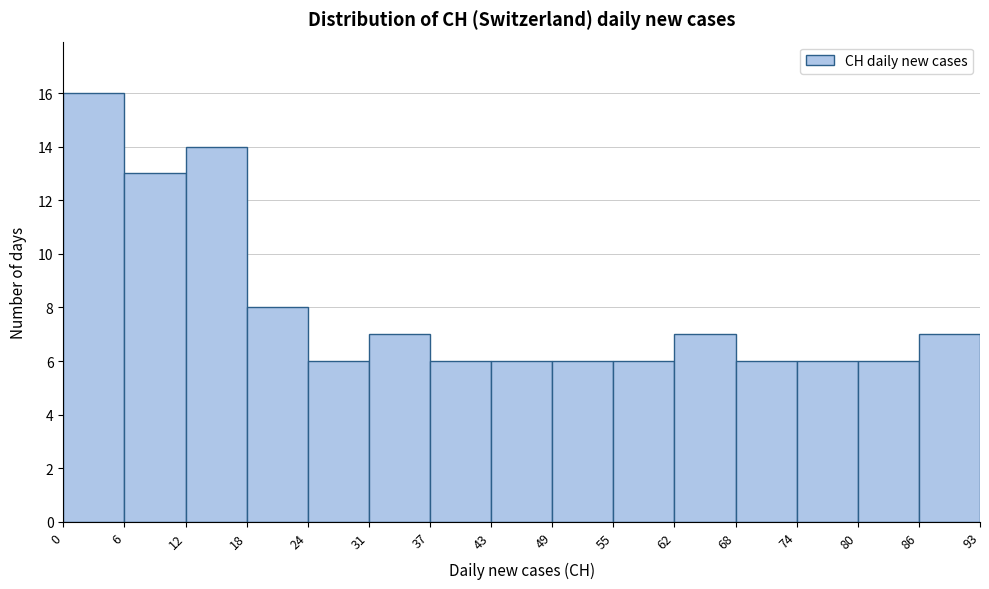

Over which range of the x-axis is the bar tallest?

0 to 6